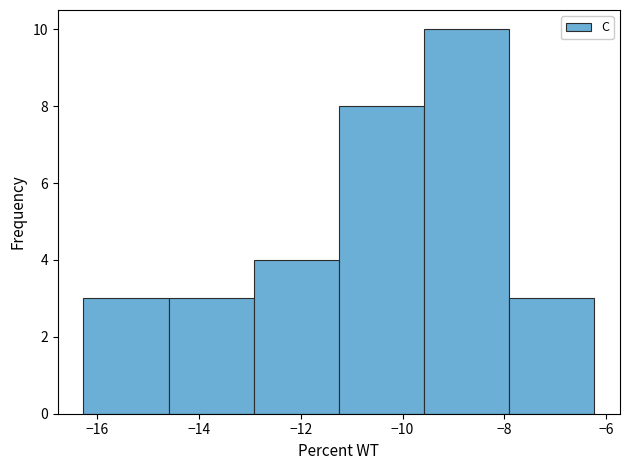

Reading left to right, transcribe this chart: for each bar, give the range it covers on the x-axis and its height. Neither the bar edges nor the heights are printed on the chart, so give them approximately, as read against the axes.

-16.2 to -14.6: 3
-14.6 to -13.0: 3
-13.0 to -11.2: 4
-11.2 to -9.6: 8
-9.6 to -8.0: 10
-8.0 to -6.2: 3